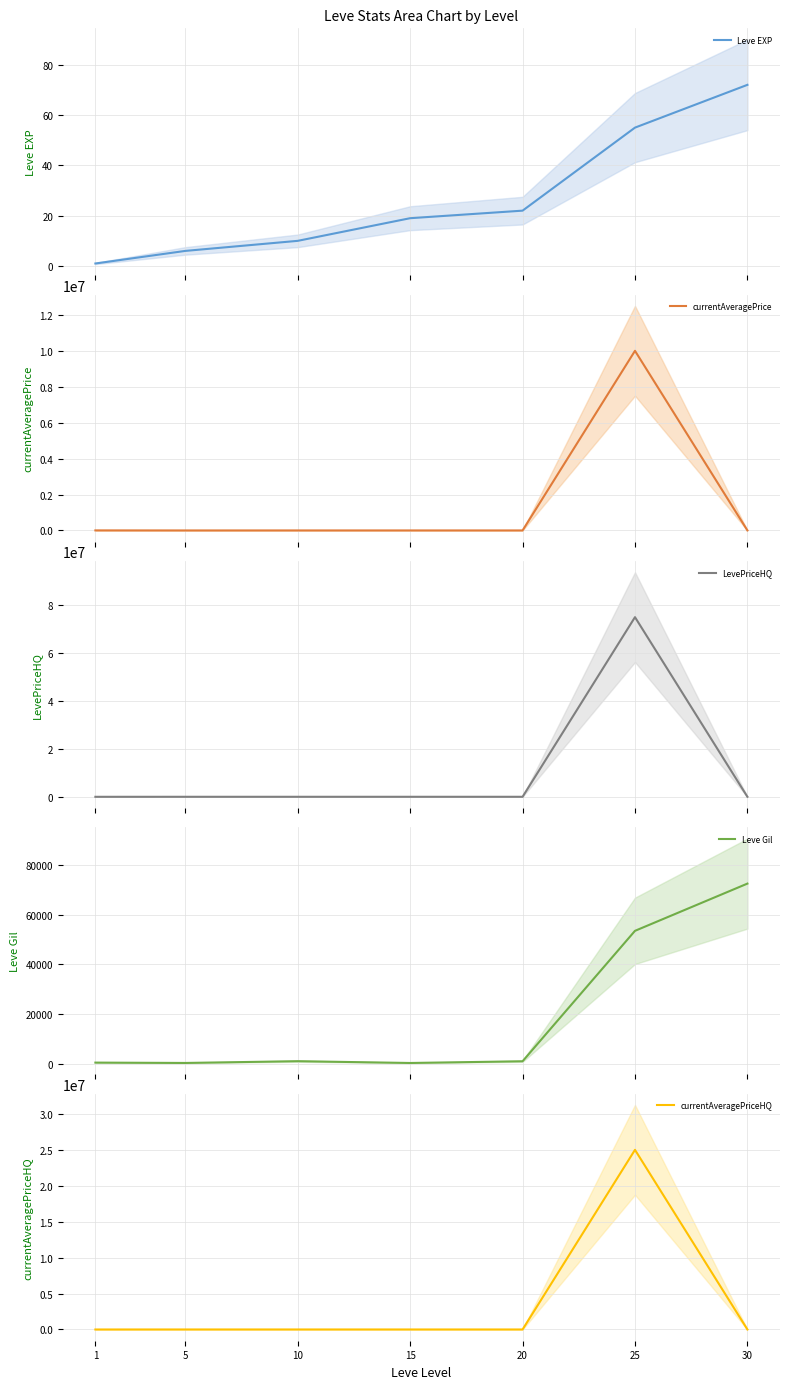

True or false: LevePriceHQ has more than 2 points higher than both neighbors.

False